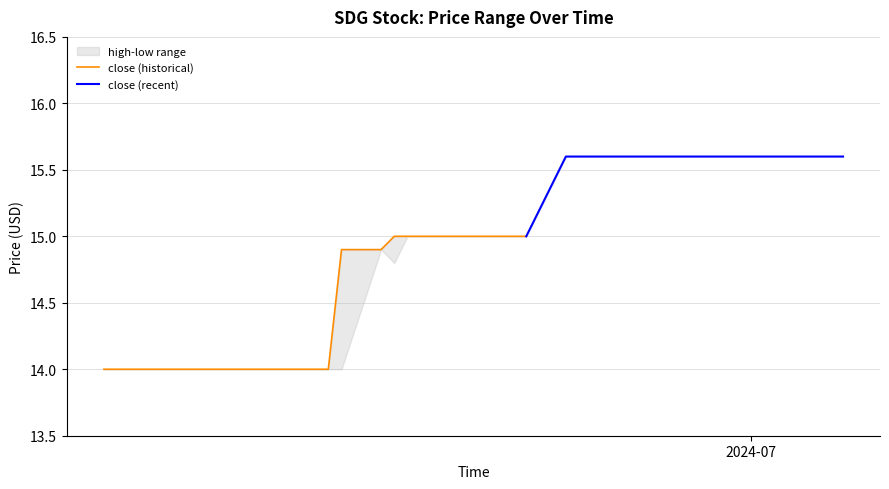

How many values in the low series are below 15?

17